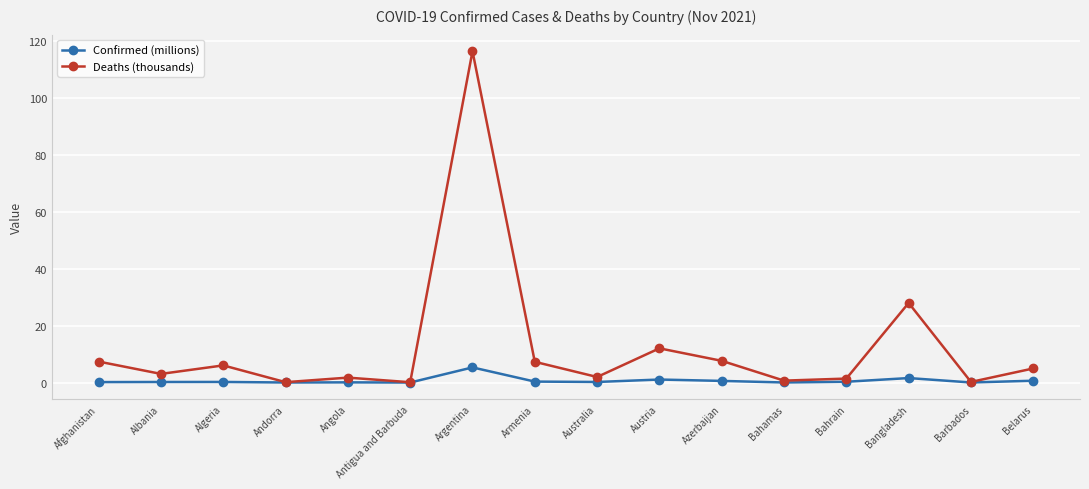

Rank the series at Belarus from lowest to highest value.

Confirmed (millions), Deaths (thousands)